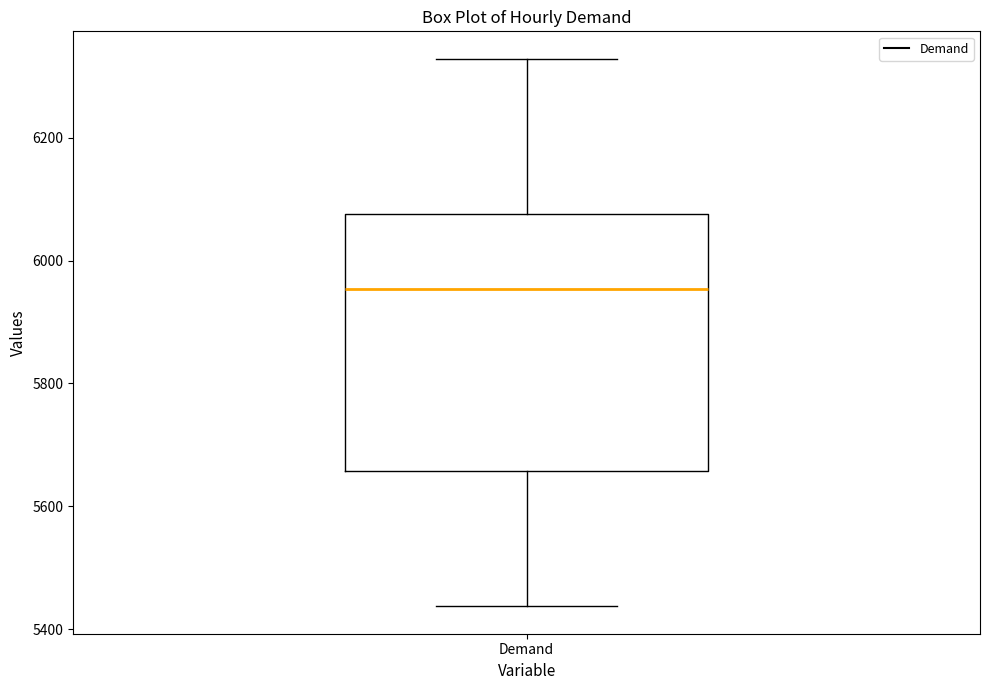

Read this box plot against the y-axis: the position of the median line, the range covered by the box, and the ends of both whiskers. The values are not printed on the chart, so give them approximately, as read against the axis.

median 5960, box 5660 to 6080, whiskers 5440 to 6320